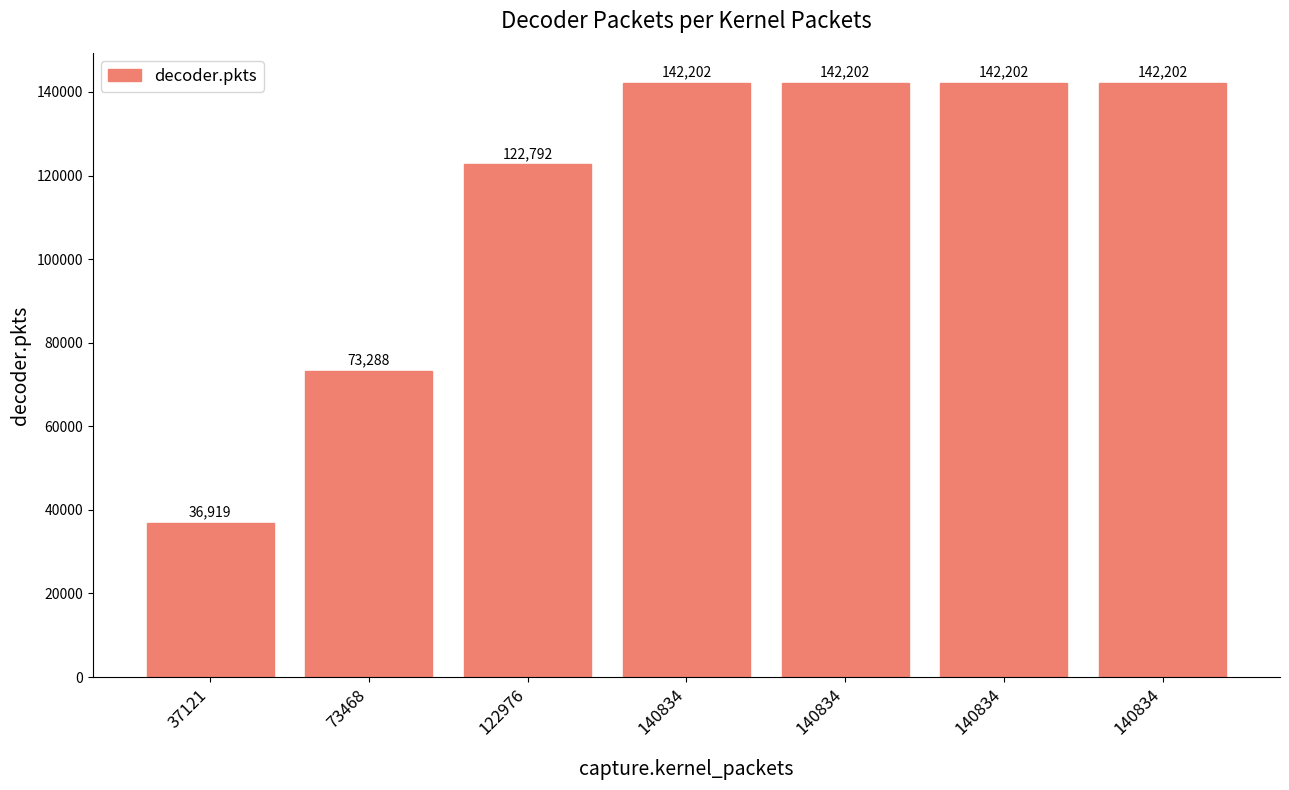

The value at 37121 is 22263. True or false?

False